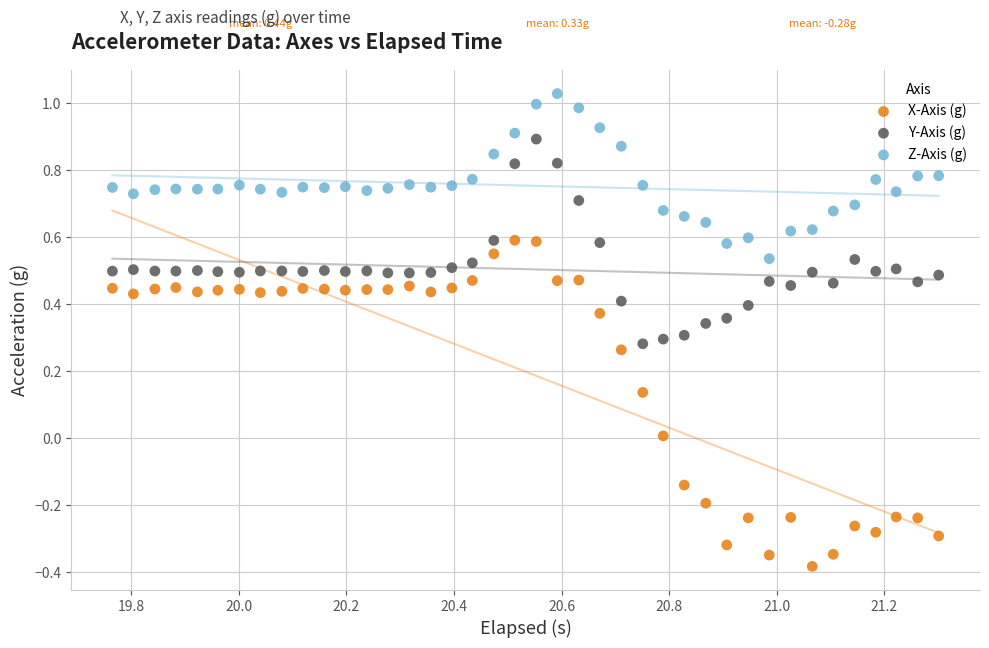

Which series reaches the minimum Y coordinate?

X-Axis (g)